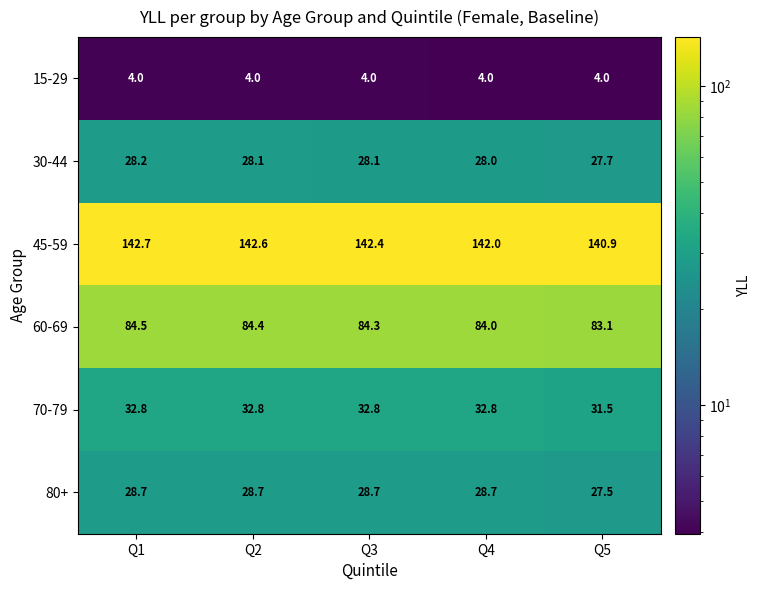

List the series in order of their peak value, highest first.

45-59, 60-69, 70-79, 80+, 30-44, 15-29